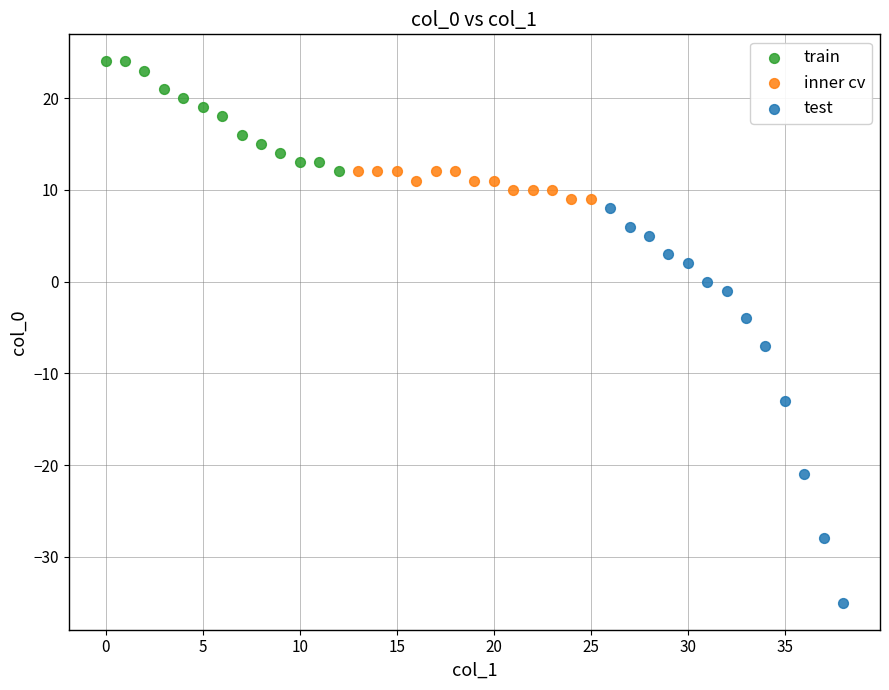

Which series reaches the minimum Y coordinate?

test